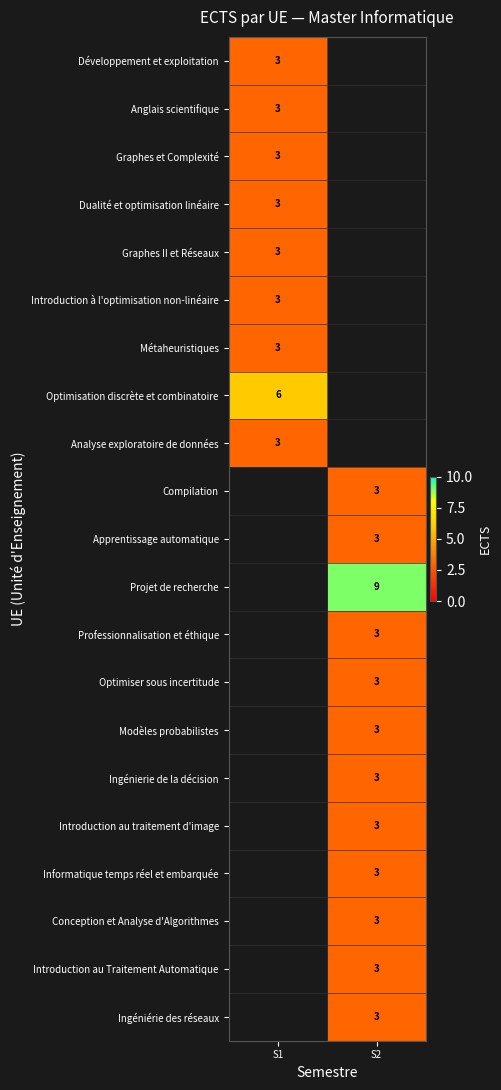

Is it true that Anglais scientifique equals 1.5 at S1?

False